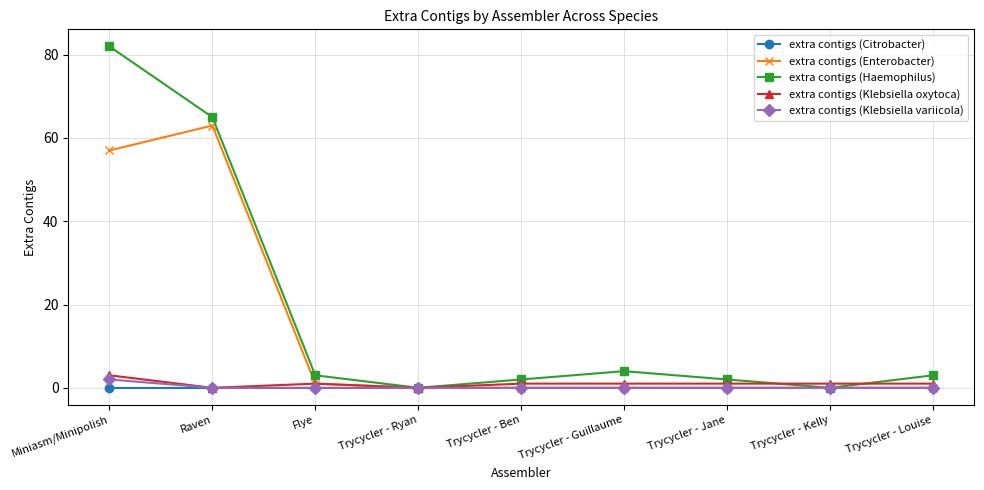

Where is the first local minimum for extra contigs (Haemophilus)?

Trycycler - Ryan